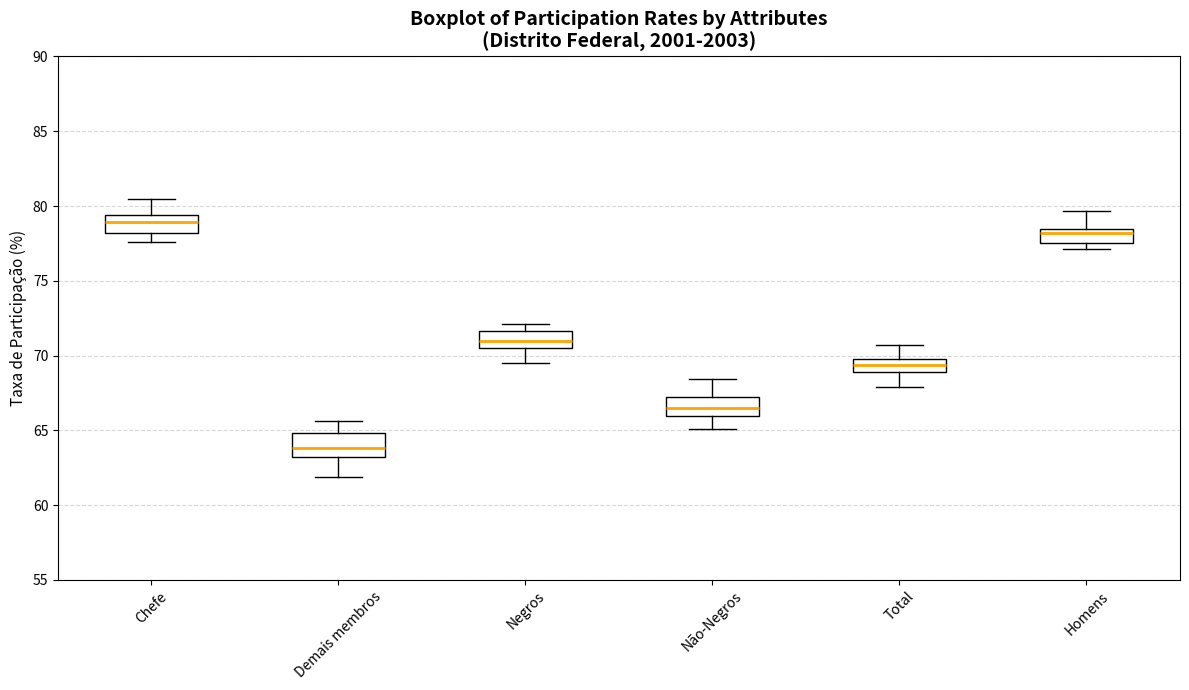

Reading left to right, transcribe this box plot: for each box, give where its median line is, the range the box spans, and where its two whiskers end, as read against the y-axis. The values are not printed on the chart, so give them approximately, as read against the axis.

Chefe: median 79.0, box 78.0 to 79.5, whiskers 77.5 to 80.5
Demais membros: median 64.0, box 63.0 to 65.0, whiskers 62.0 to 65.5
Negros: median 71.0, box 70.5 to 71.5, whiskers 69.5 to 72.0
Não-Negros: median 66.5, box 66.0 to 67.0, whiskers 65.0 to 68.5
Total: median 69.5, box 69.0 to 70.0, whiskers 68.0 to 70.5
Homens: median 78.0, box 77.5 to 78.5, whiskers 77.0 to 79.5